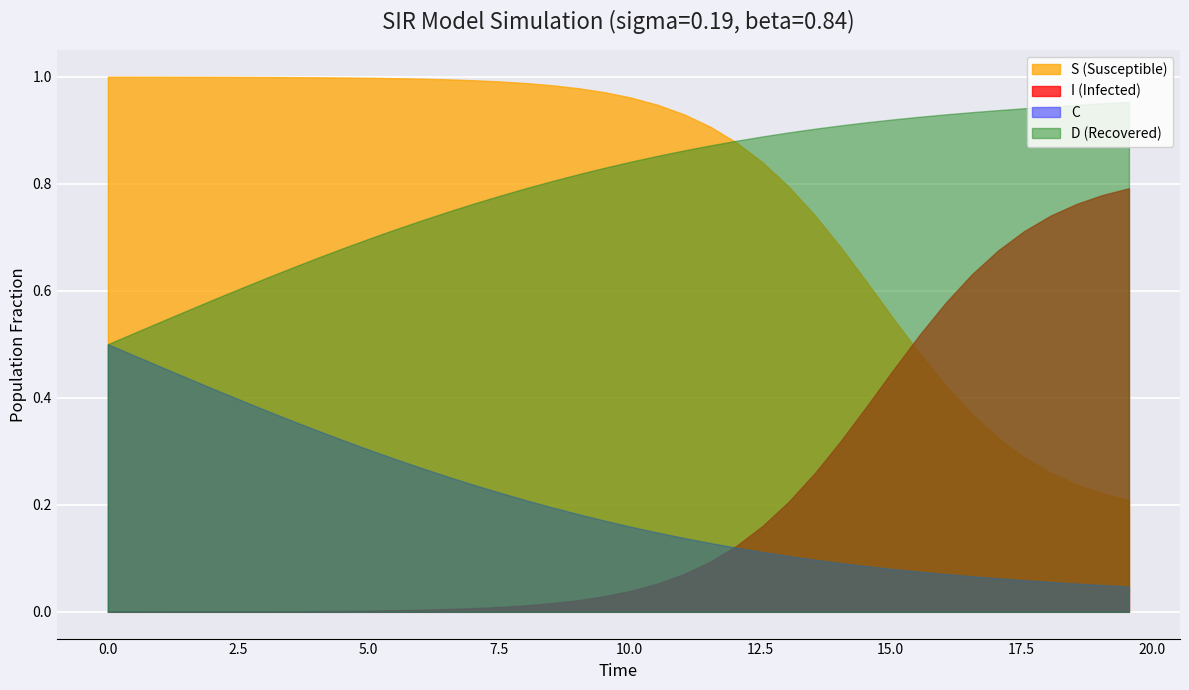

True or false: C and S intersect in this chart.

False